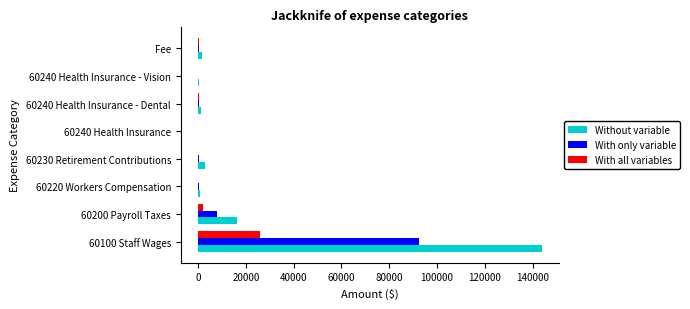

What is the sum of all Without variable values?

167097.6